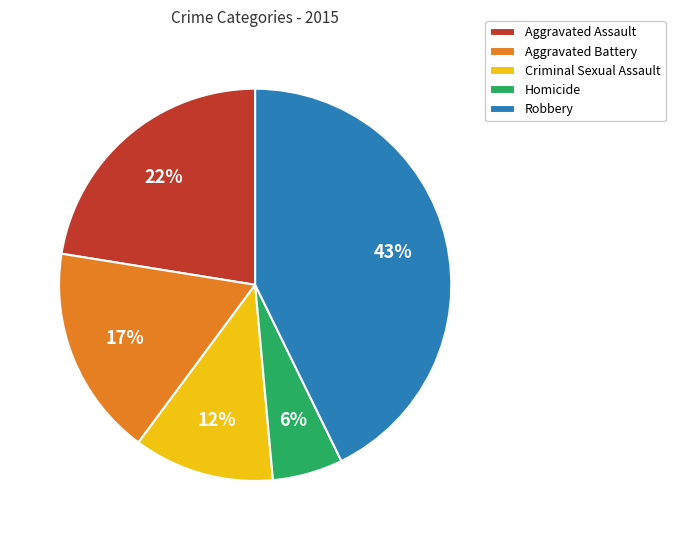

The Aggravated Battery slice represents 17% of the pie. True or false?

True